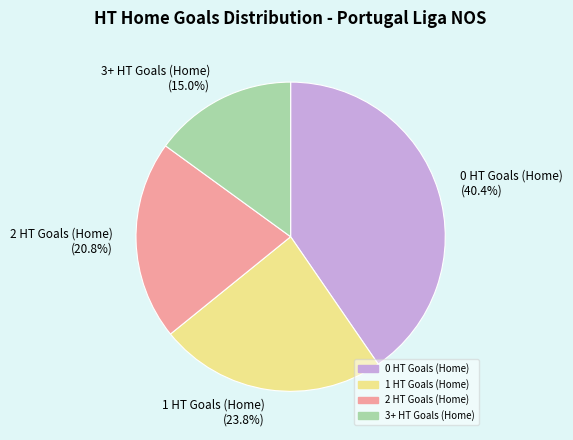

Is 2 HT Goals (Home) the majority of the pie?

No